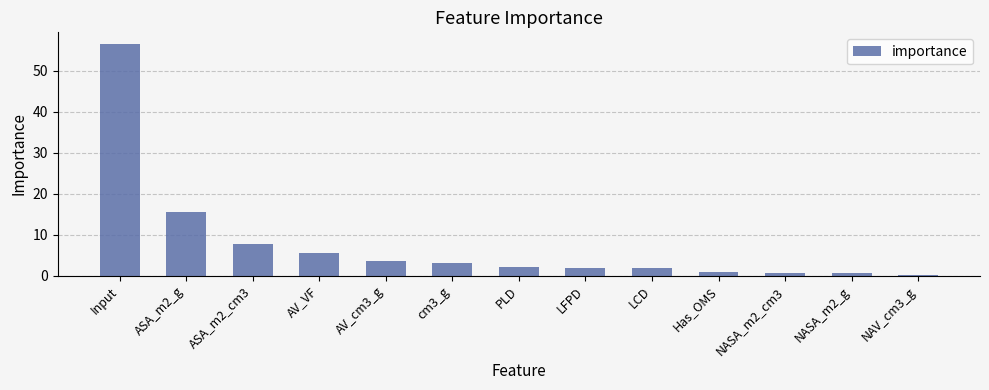

Between ASA_m2_cm3 and Input, which is larger?

Input